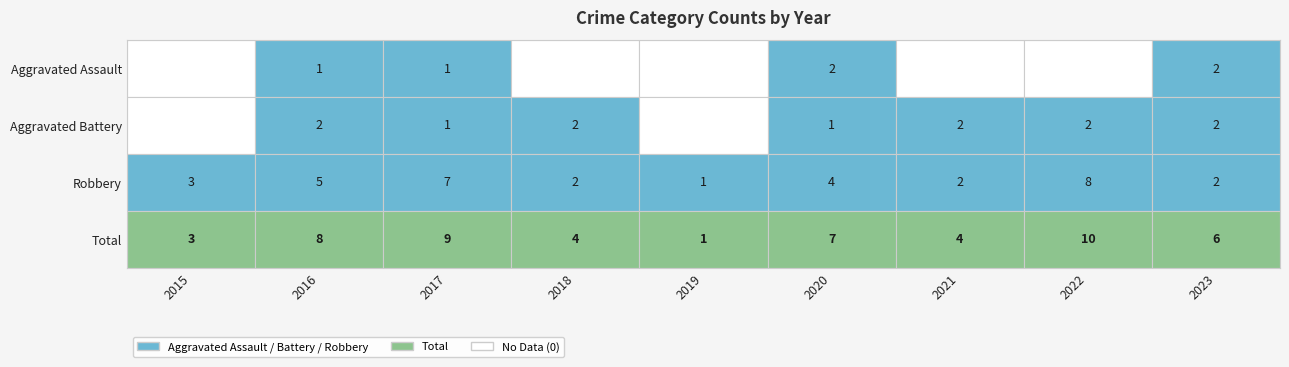

List the series in order of their peak value, highest first.

Total, Robbery, Aggravated Assault, Aggravated Battery